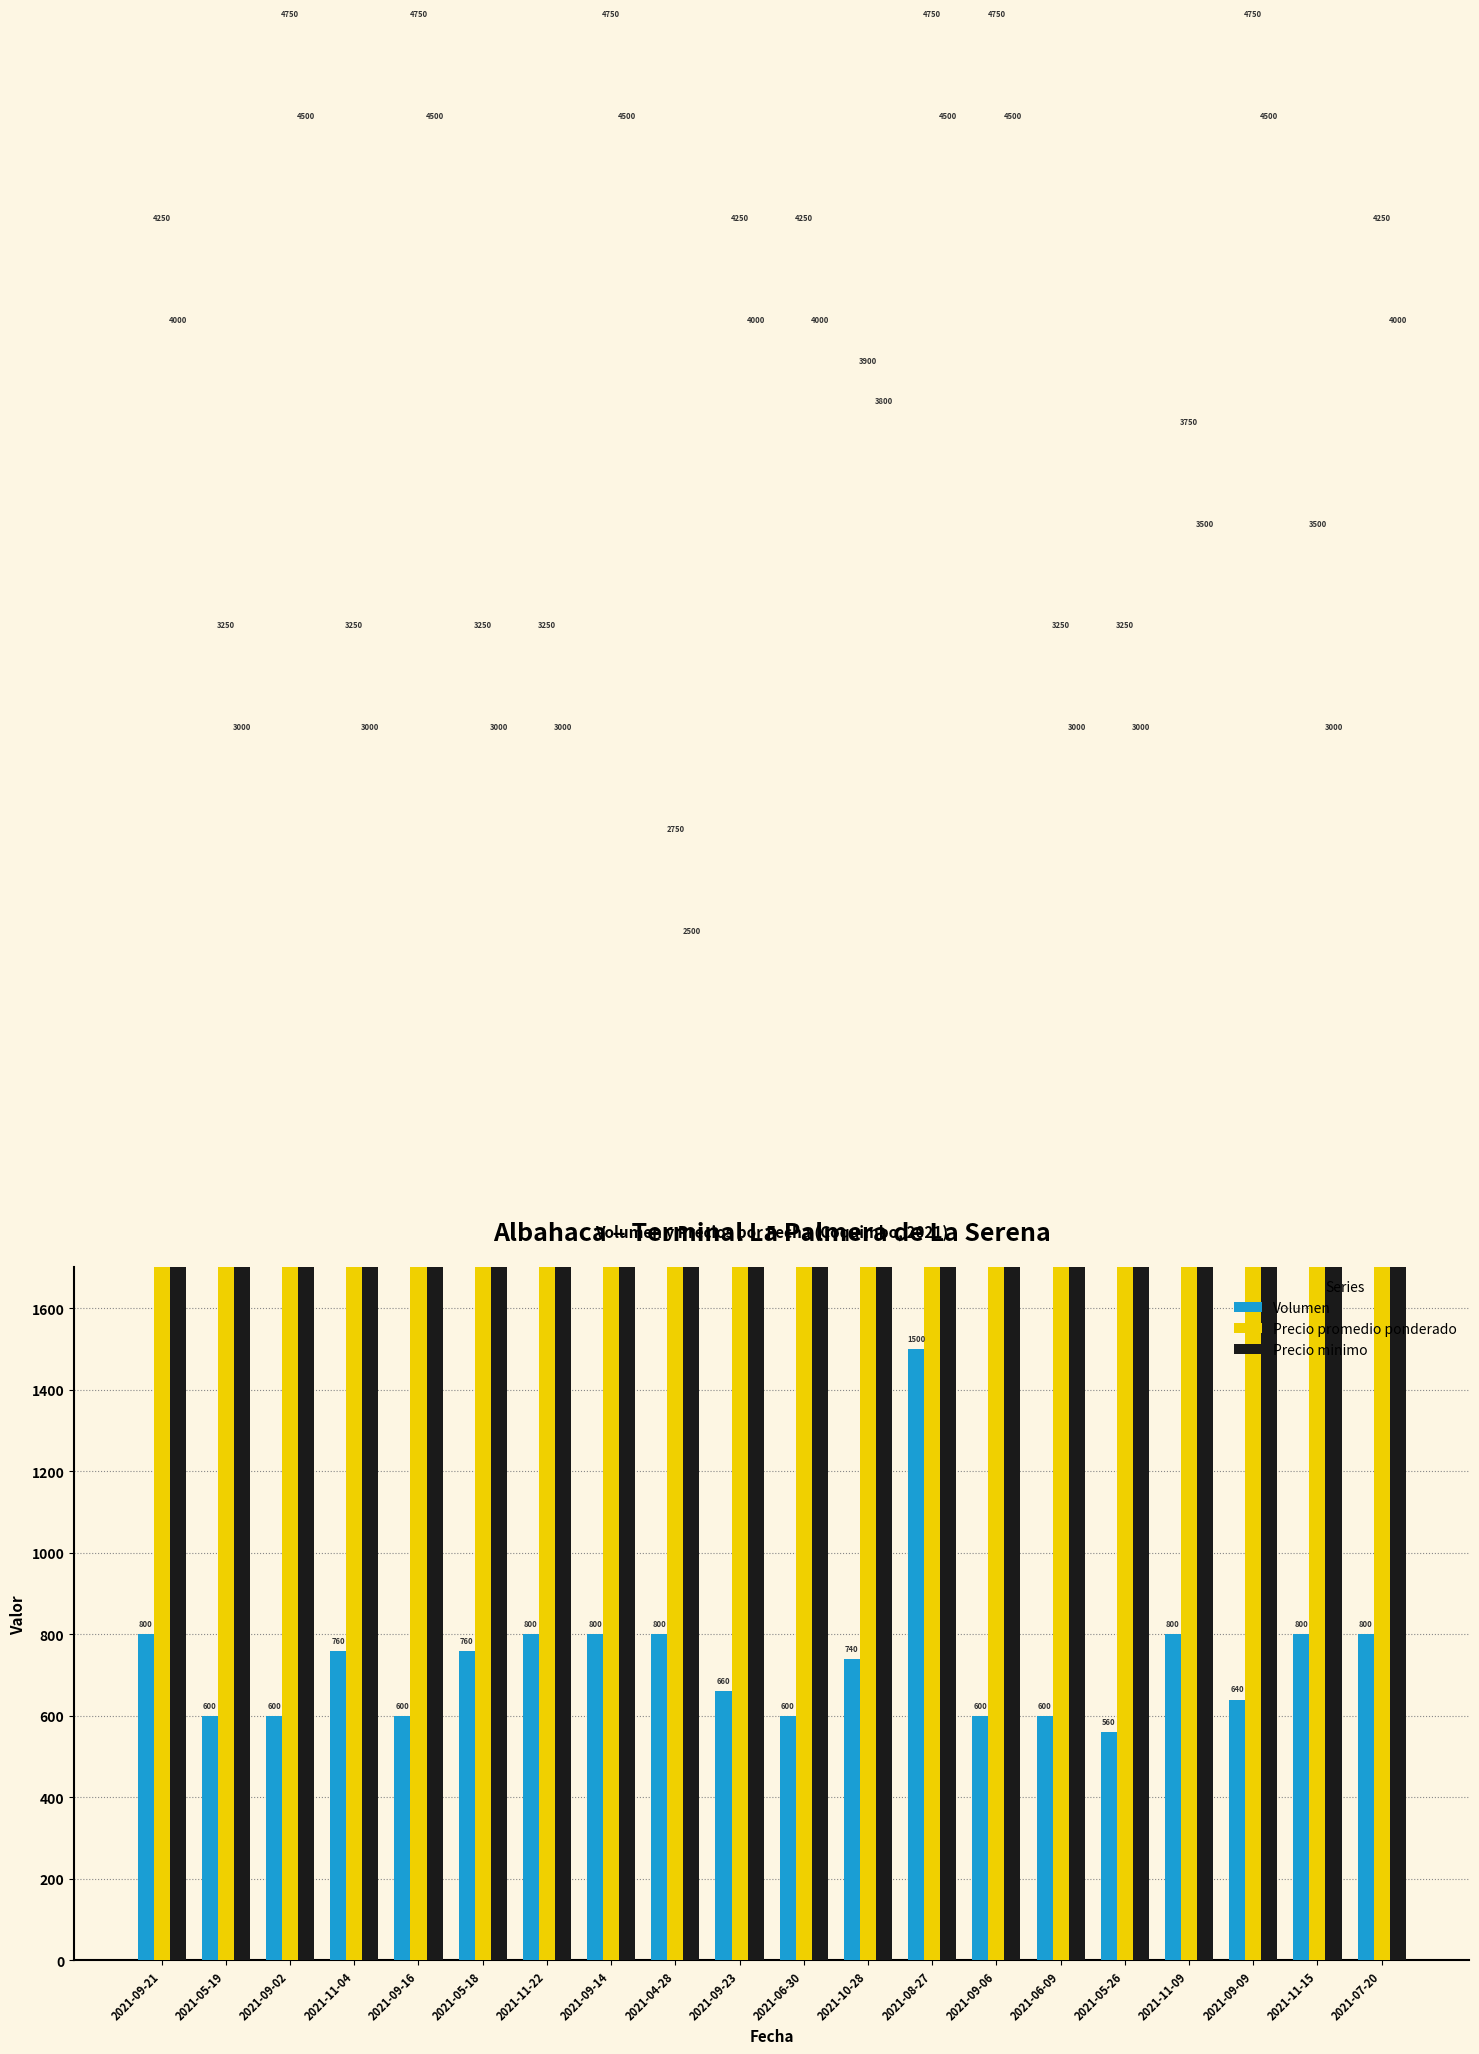

Rank the series by their maximum value, from highest to lowest.

Precio promedio ponderado, Precio minimo, Volumen